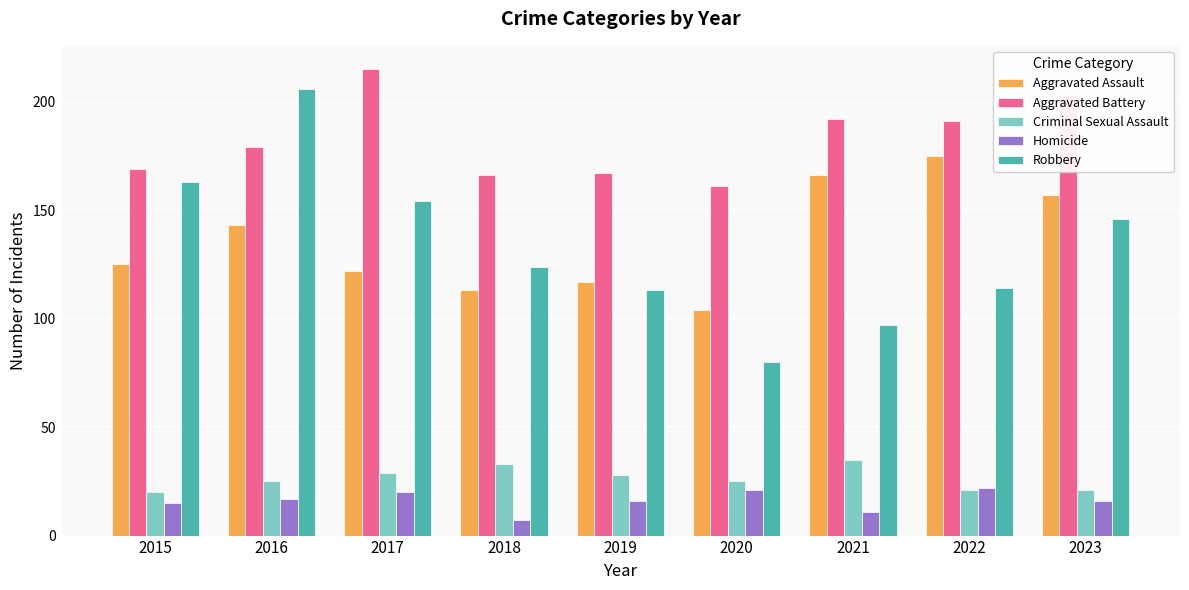

Reading right to left, what are all the values shown in this chart?

Aggravated Assault: 157	175	166	104	117	113	122	143	125
Aggravated Battery: 203	191	192	161	167	166	215	179	169
Criminal Sexual Assault: 21	21	35	25	28	33	29	25	20
Homicide: 16	22	11	21	16	7	20	17	15
Robbery: 146	114	97	80	113	124	154	206	163